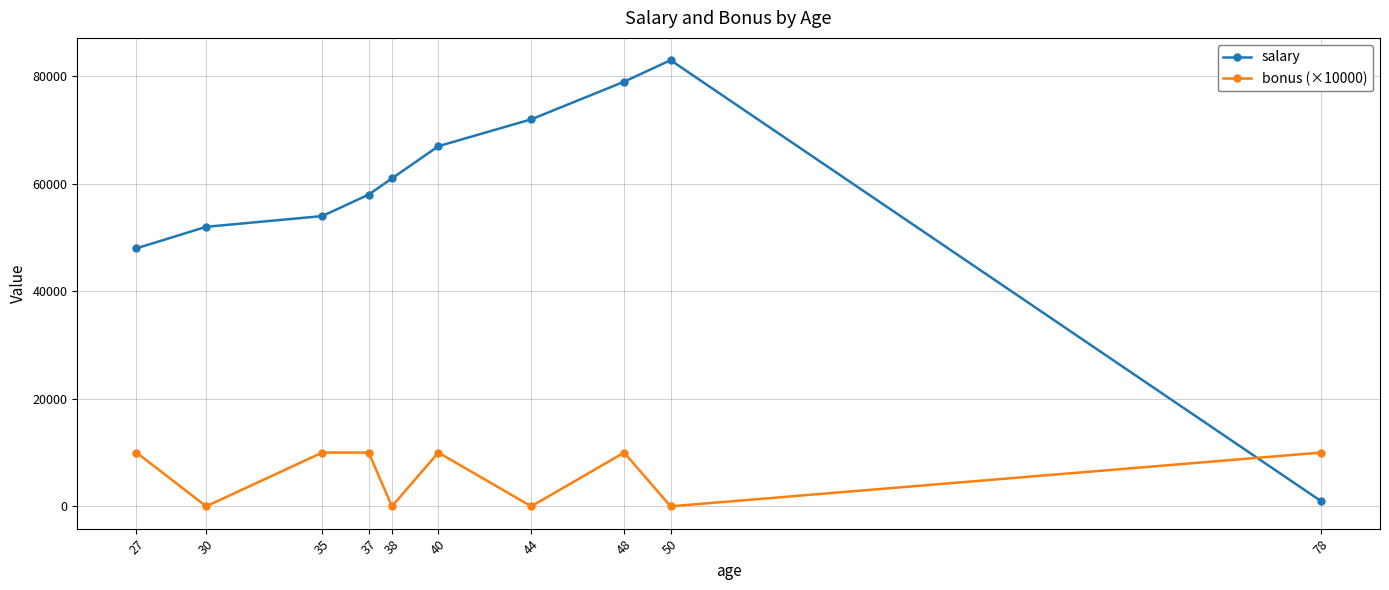

Is it true that salary equals 54000 at 35?

True